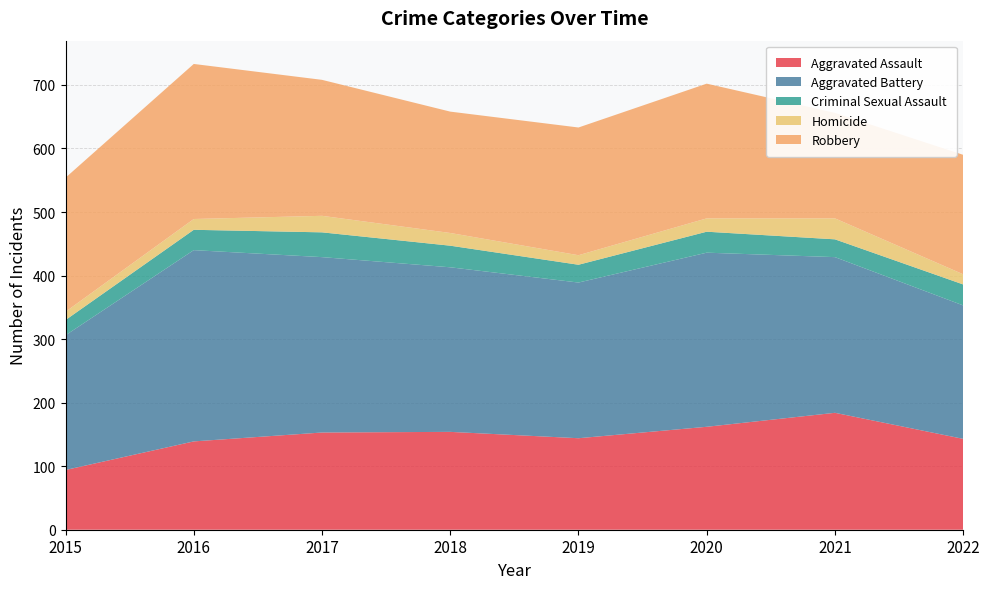

Reading right to left, list all the values displayed in this chart.

Aggravated Assault: 143	184	162	144	154	153	139	94
Aggravated Battery: 210	245	274	245	259	276	301	212
Criminal Sexual Assault: 33	28	33	28	34	39	32	24
Homicide: 16	33	21	15	20	26	17	13
Robbery: 188	166	212	201	191	214	244	211